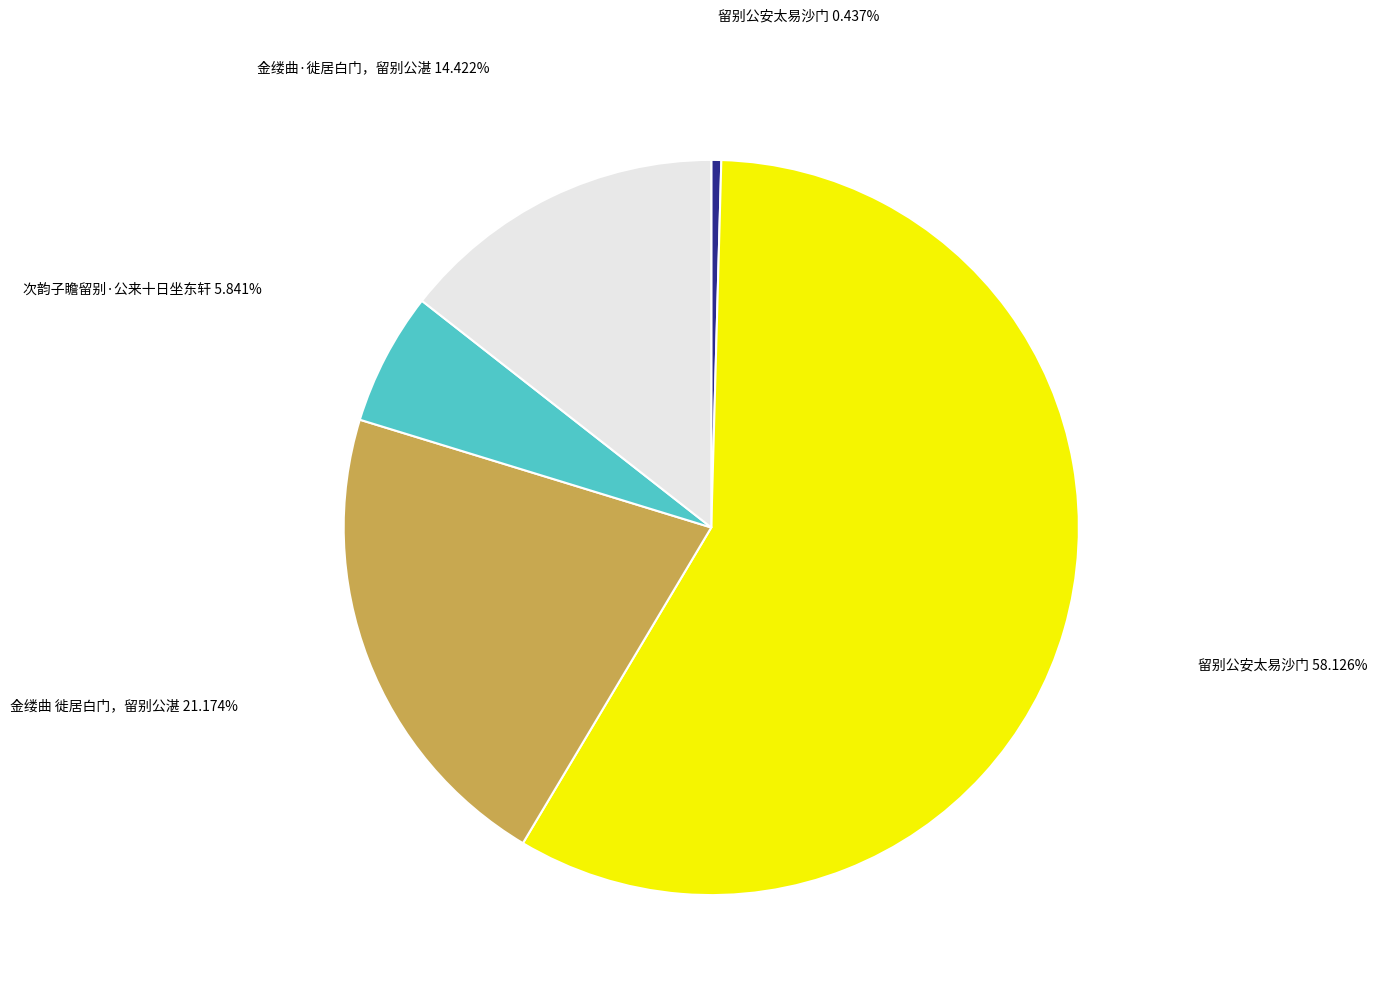

How many segments does this pie chart have?

5